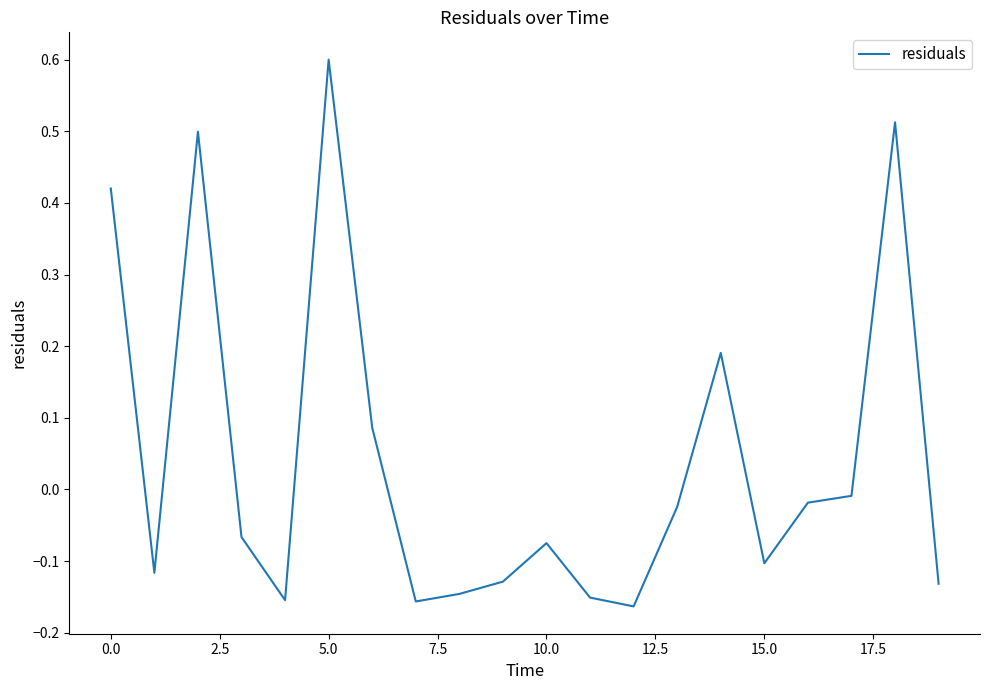

What is the greatest value displayed?

0.6